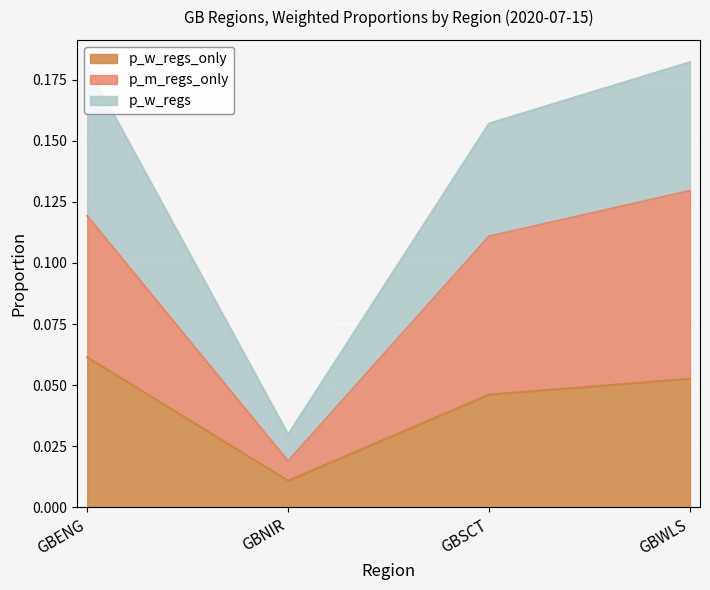

What is the value of the p_m_regs_only point at the 3rd from the left?

0.1